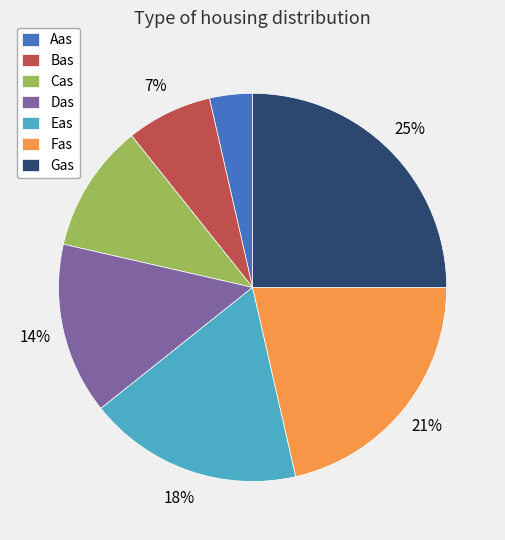

What percentage is the Aas slice, to the nearest percent?

4%